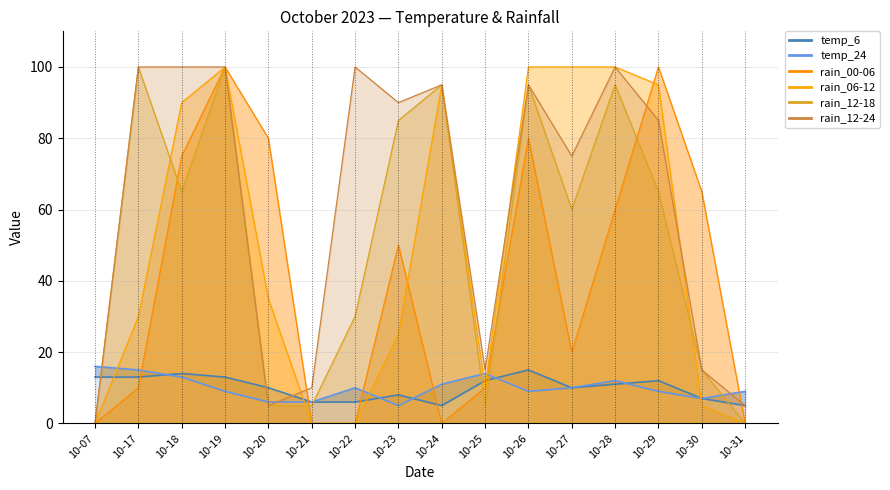

What is the sum of all rain_12-18_line values?

820